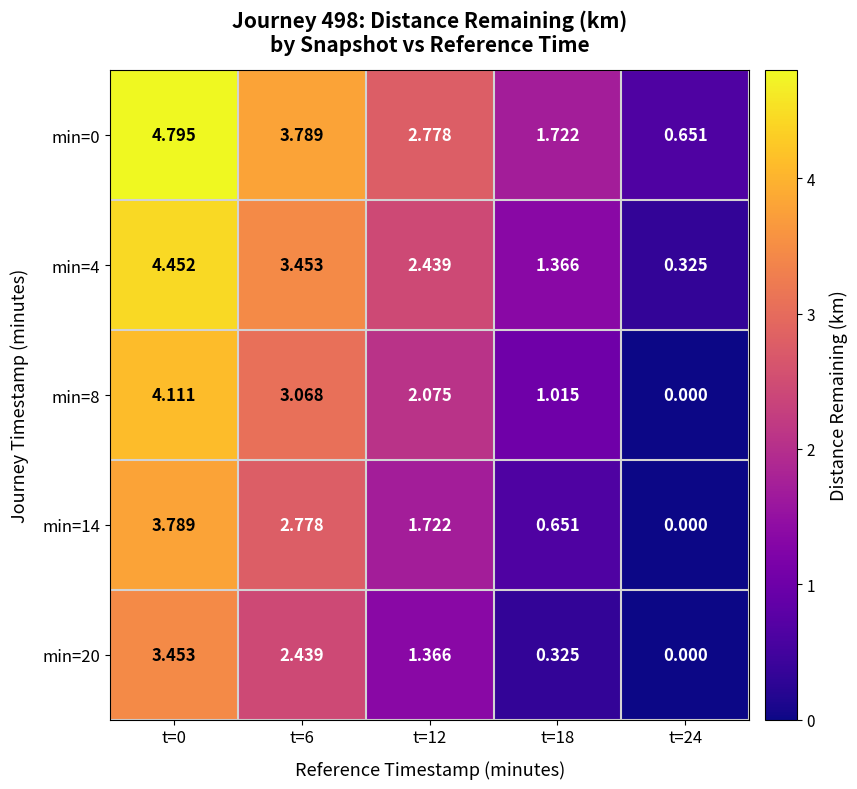

Is the value of min=8 at t=6 greater than the value of min=4 at t=0?

No